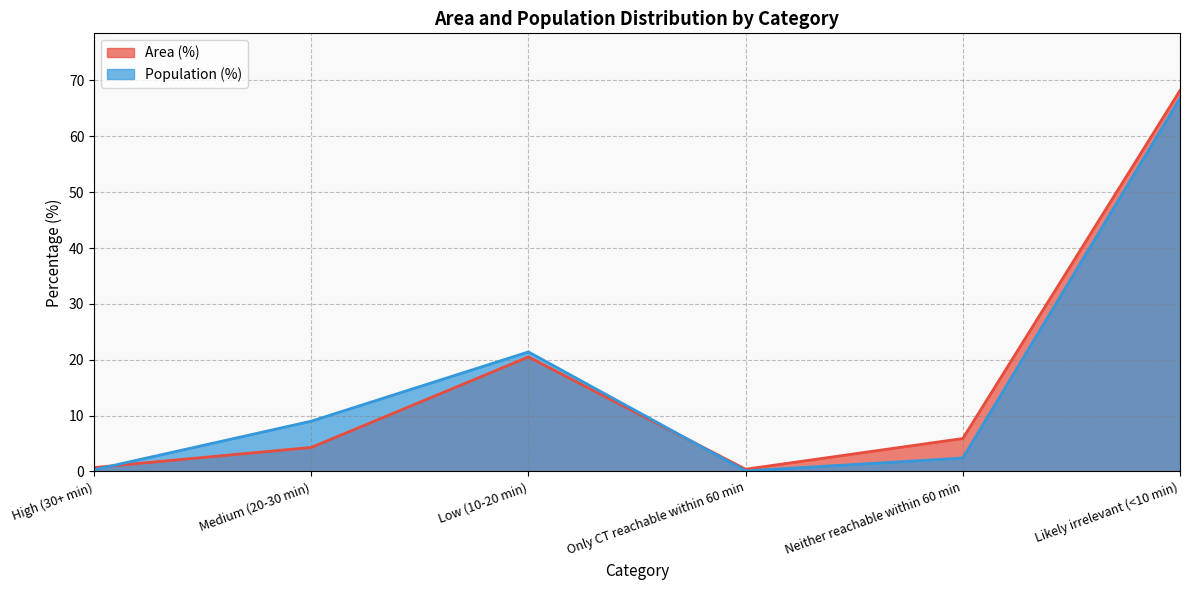

Between High (30+ min) and Likely irrelevant (<10 min), which is larger?

Likely irrelevant (<10 min)